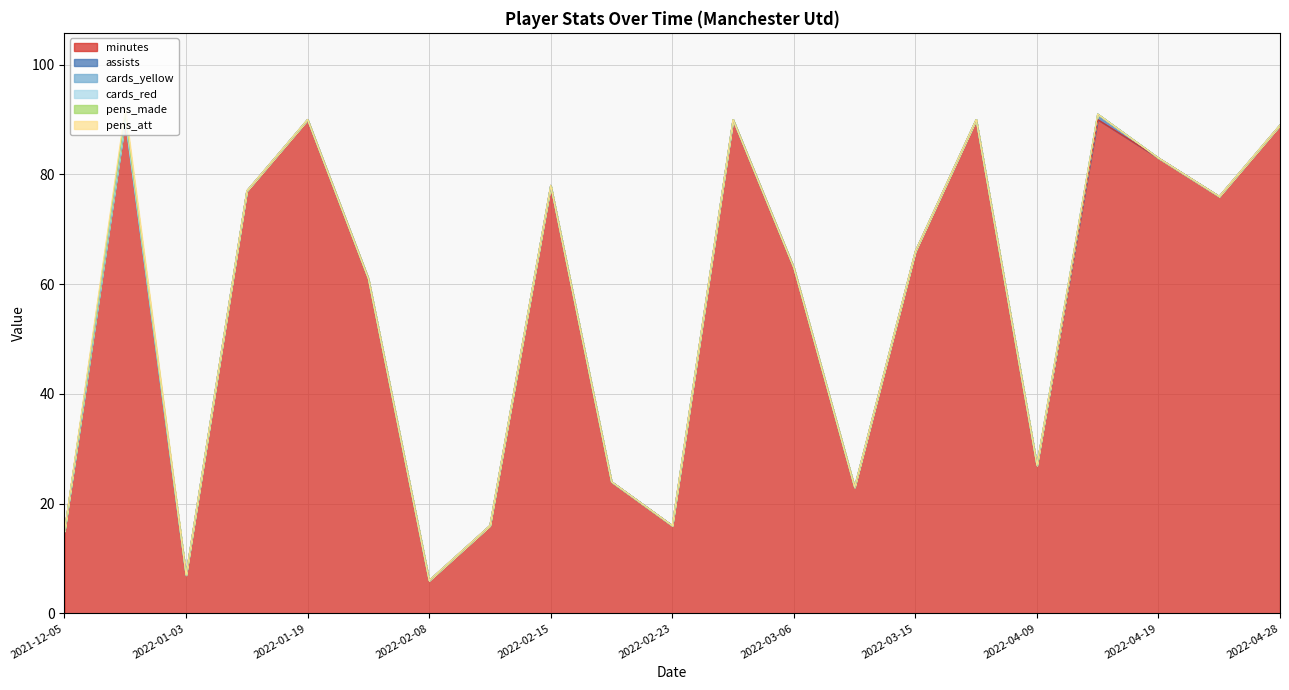

Reading left to right, transcribe all the data shown in this chart.

minutes: 2021-12-05=15	2021-12-08=90	2022-01-03=7	2022-01-15=77	2022-01-19=90	2022-01-22=61	2022-02-08=6	2022-02-12=16	2022-02-15=78	2022-02-20=24	2022-02-23=16	2022-02-26=90	2022-03-06=63	2022-03-12=23	2022-03-15=66	2022-04-02=90	2022-04-09=27	2022-04-16=90	2022-04-19=83	2022-04-23=76	2022-04-28=89
assists: 2021-12-05=0	2021-12-08=0	2022-01-03=0	2022-01-15=0	2022-01-19=0	2022-01-22=0	2022-02-08=0	2022-02-12=0	2022-02-15=0	2022-02-20=0	2022-02-23=0	2022-02-26=0	2022-03-06=0	2022-03-12=0	2022-03-15=0	2022-04-02=0	2022-04-09=0	2022-04-16=1	2022-04-19=0	2022-04-23=0	2022-04-28=0
cards_yellow: 2021-12-05=0	2021-12-08=0	2022-01-03=0	2022-01-15=0	2022-01-19=0	2022-01-22=0	2022-02-08=0	2022-02-12=0	2022-02-15=0	2022-02-20=0	2022-02-23=0	2022-02-26=0	2022-03-06=0	2022-03-12=0	2022-03-15=0	2022-04-02=0	2022-04-09=0	2022-04-16=0	2022-04-19=0	2022-04-23=0	2022-04-28=0
cards_red: 2021-12-05=0	2021-12-08=0	2022-01-03=0	2022-01-15=0	2022-01-19=0	2022-01-22=0	2022-02-08=0	2022-02-12=0	2022-02-15=0	2022-02-20=0	2022-02-23=0	2022-02-26=0	2022-03-06=0	2022-03-12=0	2022-03-15=0	2022-04-02=0	2022-04-09=0	2022-04-16=0	2022-04-19=0	2022-04-23=0	2022-04-28=0
pens_made: 2021-12-05=0	2021-12-08=1	2022-01-03=0	2022-01-15=0	2022-01-19=0	2022-01-22=0	2022-02-08=0	2022-02-12=0	2022-02-15=0	2022-02-20=0	2022-02-23=0	2022-02-26=0	2022-03-06=0	2022-03-12=0	2022-03-15=0	2022-04-02=0	2022-04-09=0	2022-04-16=0	2022-04-19=0	2022-04-23=0	2022-04-28=0
pens_att: 2021-12-05=0	2021-12-08=1	2022-01-03=0	2022-01-15=0	2022-01-19=0	2022-01-22=0	2022-02-08=0	2022-02-12=0	2022-02-15=0	2022-02-20=0	2022-02-23=0	2022-02-26=0	2022-03-06=0	2022-03-12=0	2022-03-15=0	2022-04-02=0	2022-04-09=0	2022-04-16=0	2022-04-19=0	2022-04-23=0	2022-04-28=0